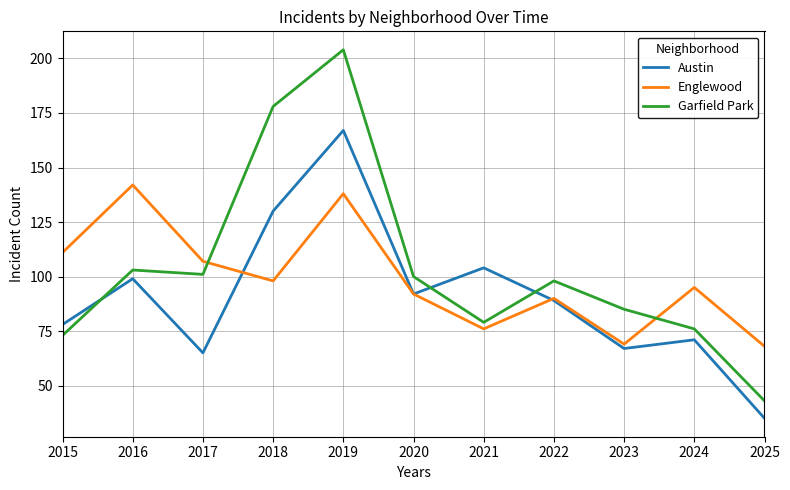

Reading right to left, list all the values displayed in this chart.

Austin: 2025=35	2024=71	2023=67	2022=89	2021=104	2020=92	2019=167	2018=130	2017=65	2016=99	2015=78
Englewood: 2025=68	2024=95	2023=69	2022=90	2021=76	2020=92	2019=138	2018=98	2017=107	2016=142	2015=111
Garfield Park: 2025=43	2024=76	2023=85	2022=98	2021=79	2020=100	2019=204	2018=178	2017=101	2016=103	2015=73